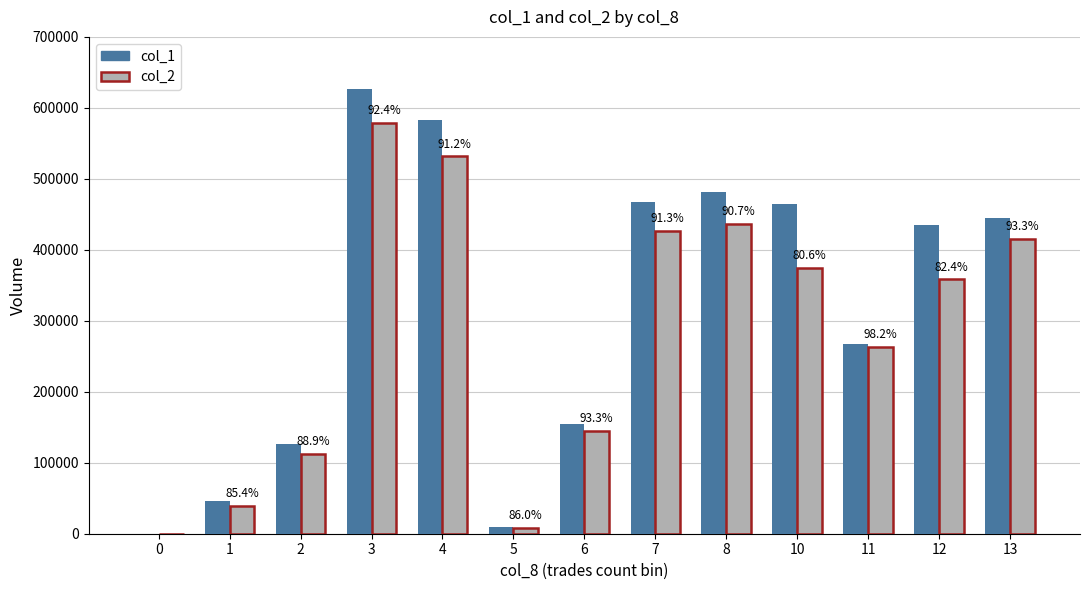

How many distinct data groups are displayed?

2